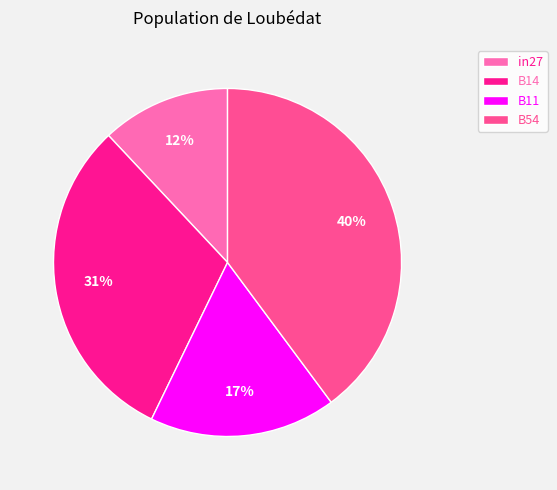

What is the ratio of the value at B54 to the value at in27?

3.3